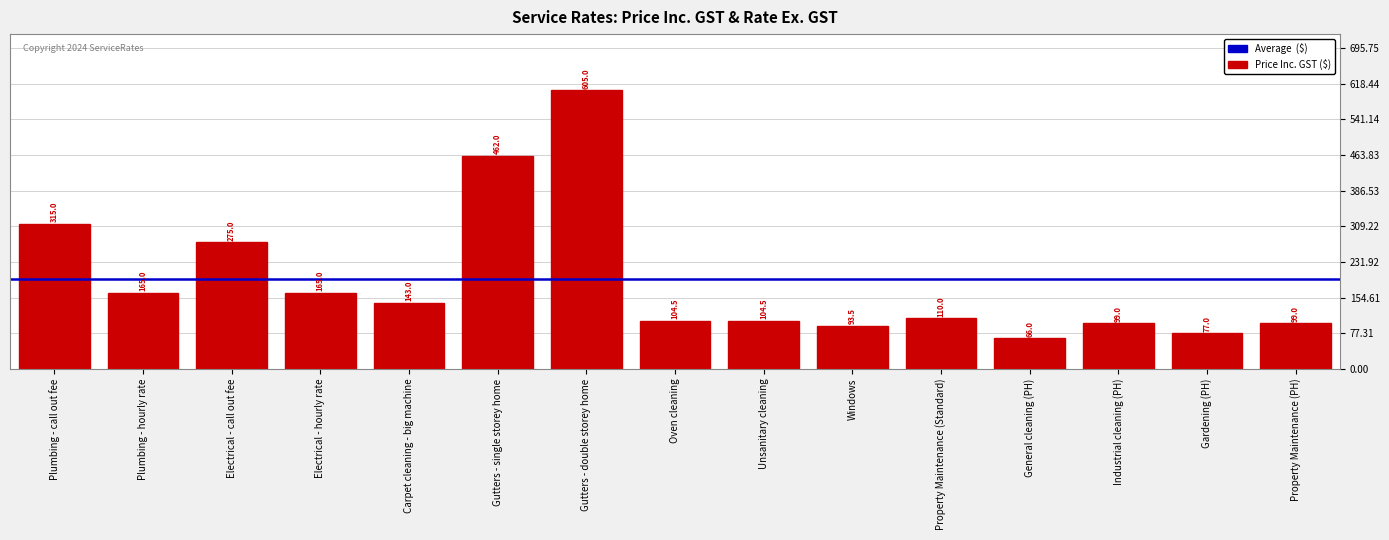

What is the average value?

192.2